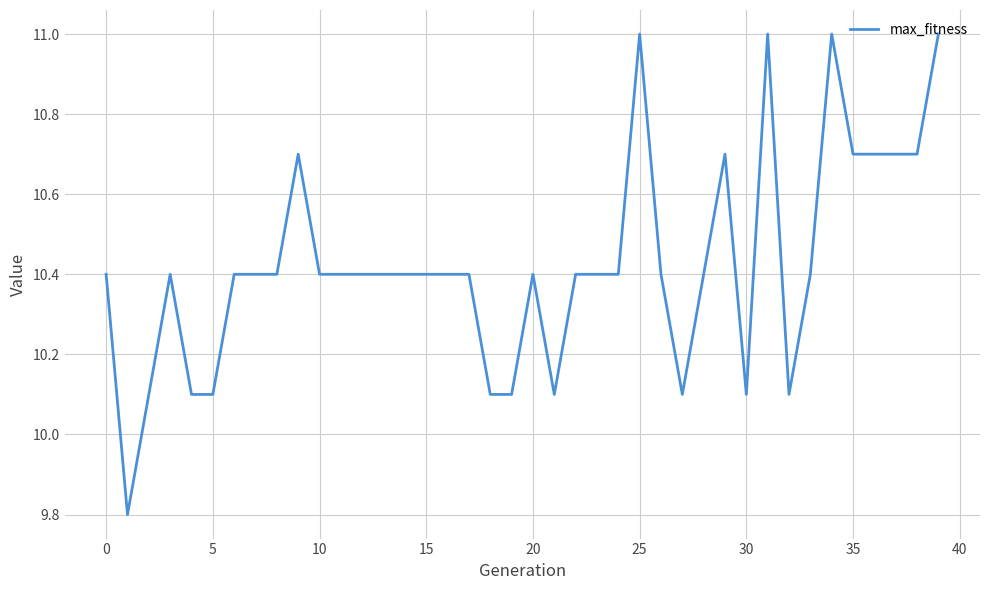

What is the maximum value shown in the chart?

11.0